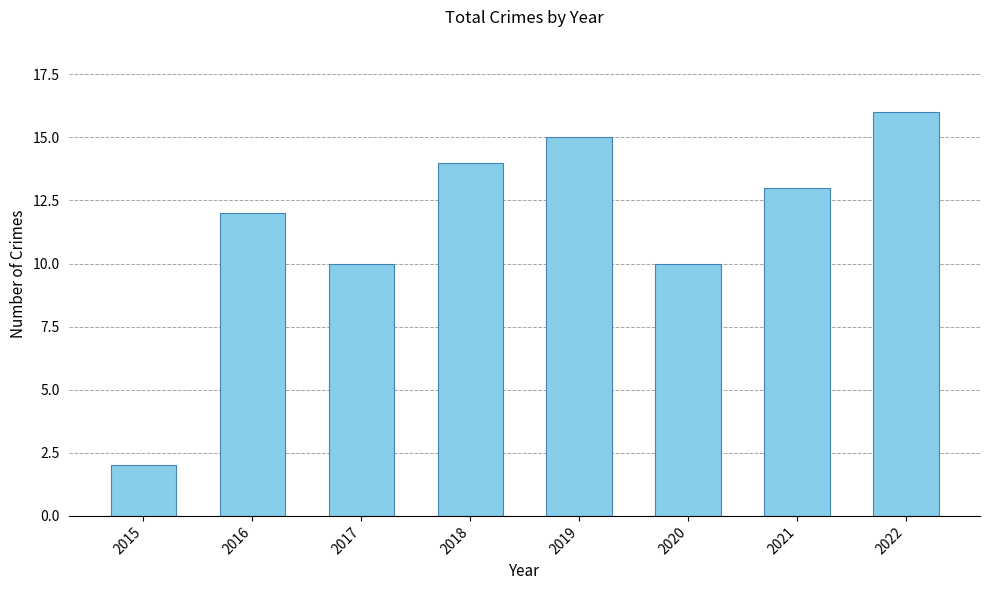

How many values are below 13?

4